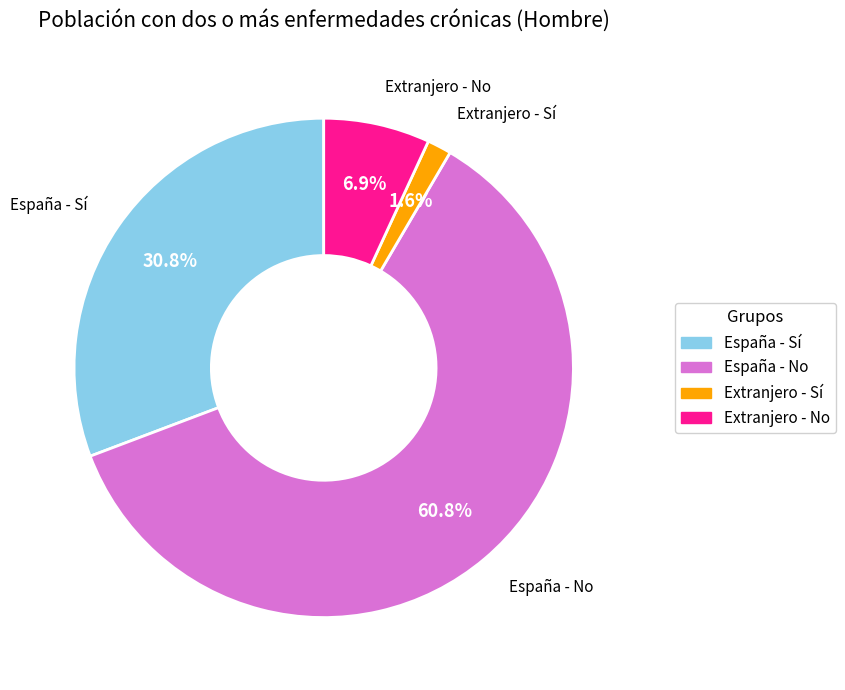

Does Extranjero - Sí represent more than half of the total?

No